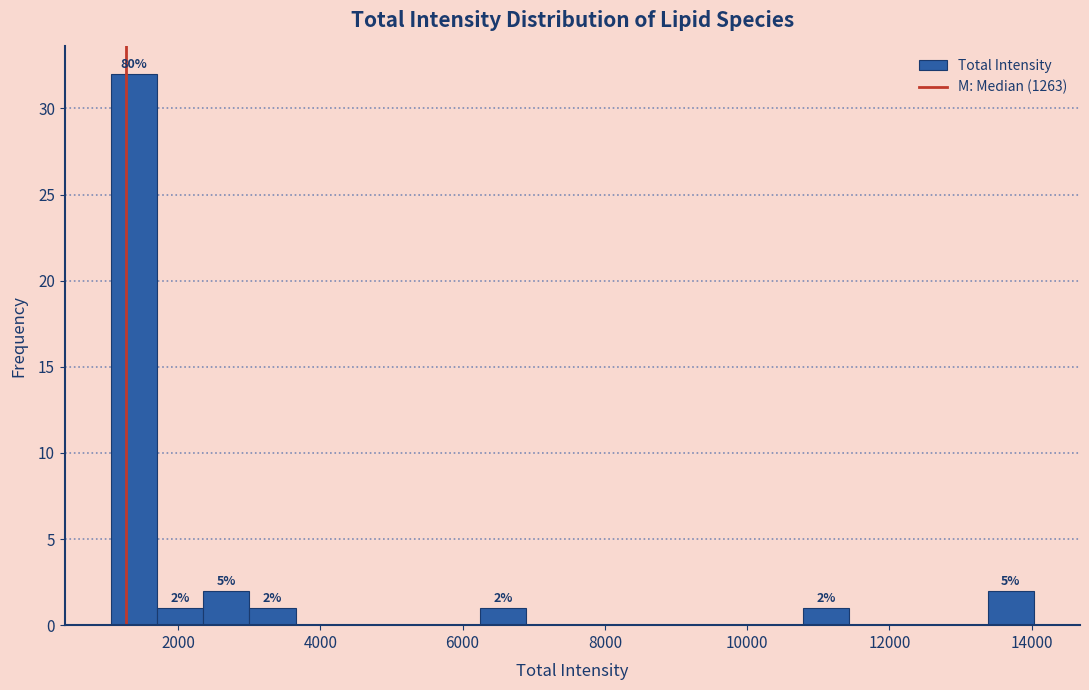

Read against the x-axis, roughly where is the centre of the tallest bar?

1400